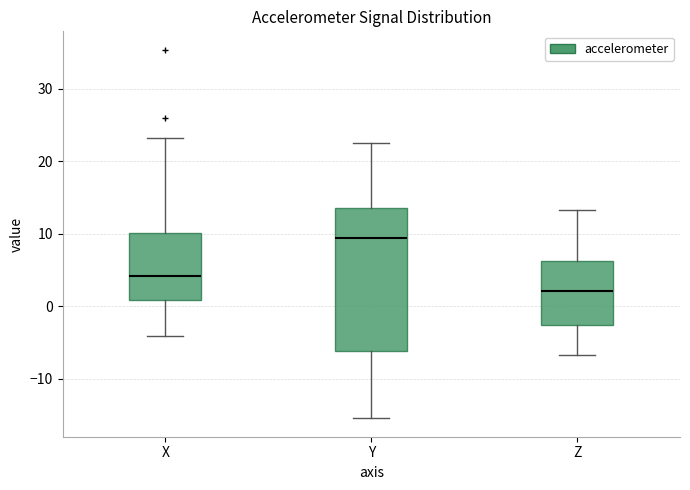

Which box's median line is the lowest?

Z